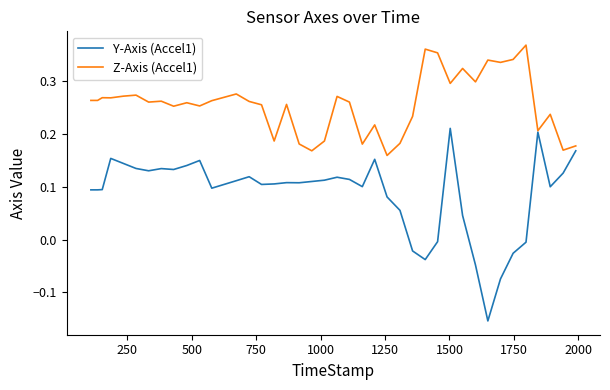

Which series has the largest range (max minus min)?

Y-Axis (Accel1)